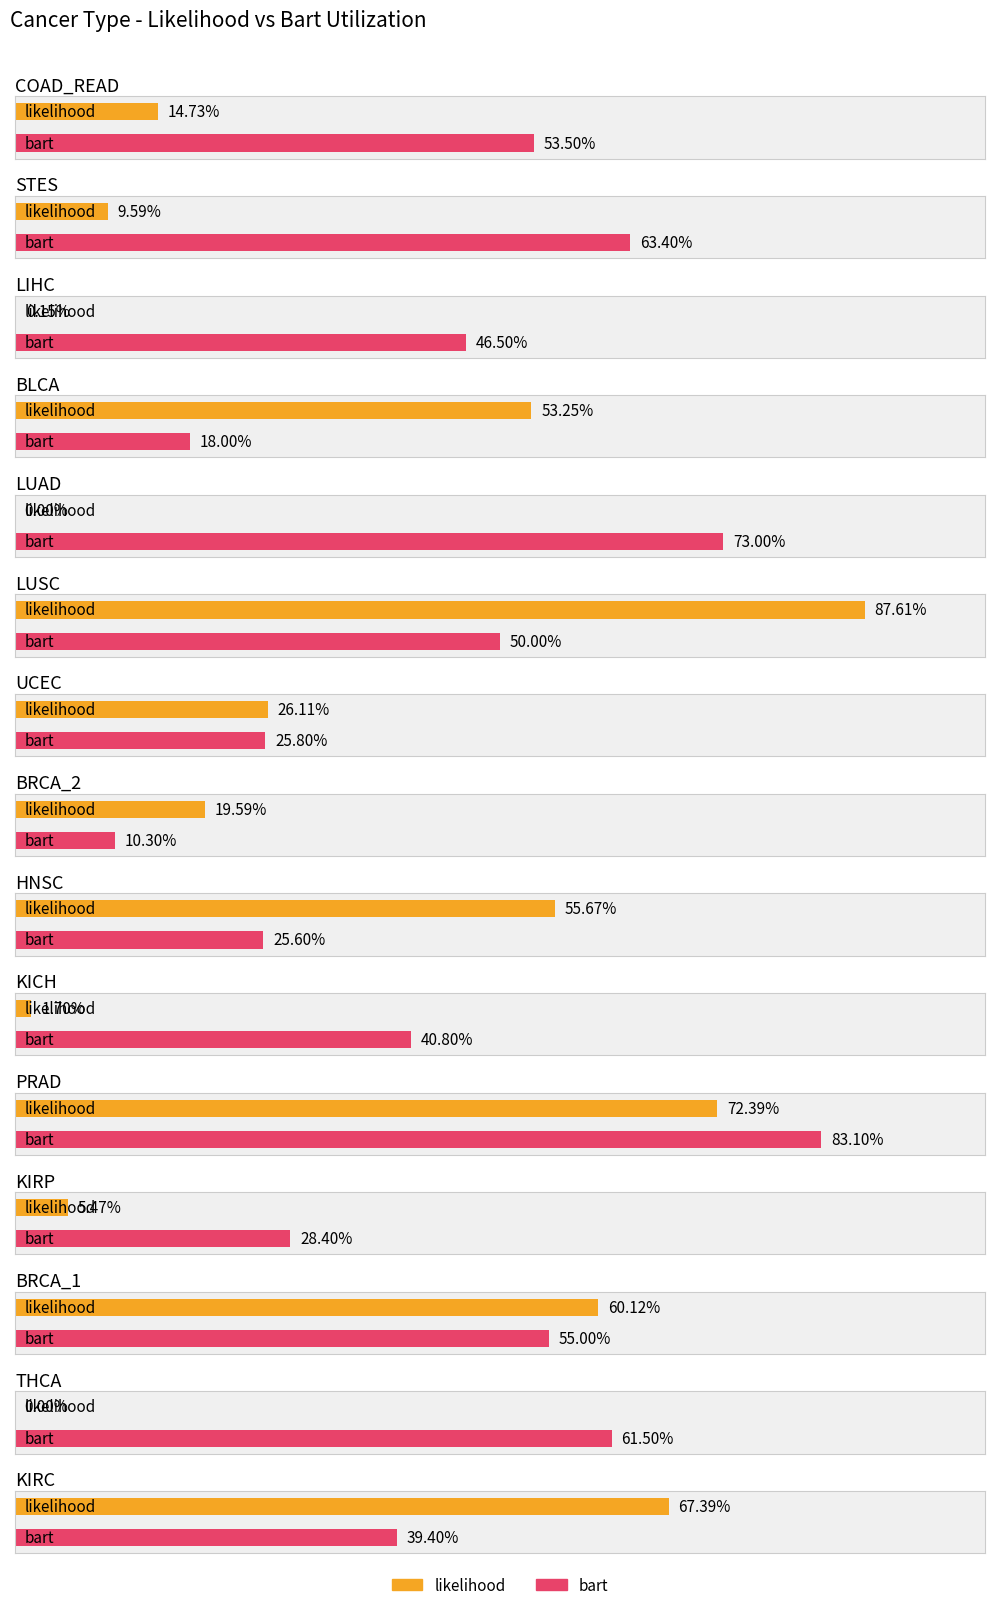

The value of bart at THCA is 0.2. True or false?

False